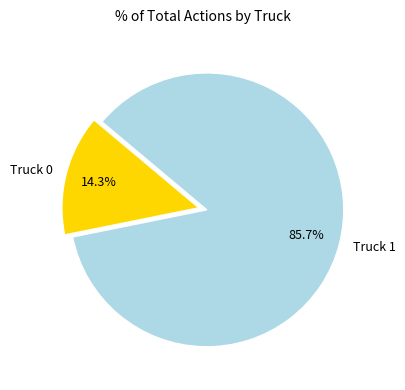

To the nearest percent, what is the average slice percentage?

50%